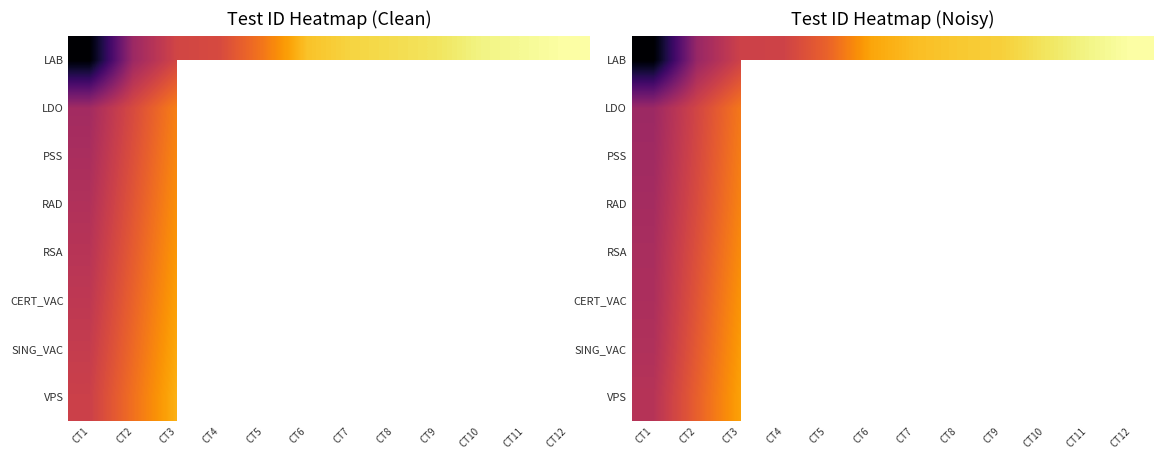

Rank the series by their maximum value, from lowest to highest.

LDO, PSS, RAD, RSA, CERT_VAC, SING_VAC, VPS, LAB